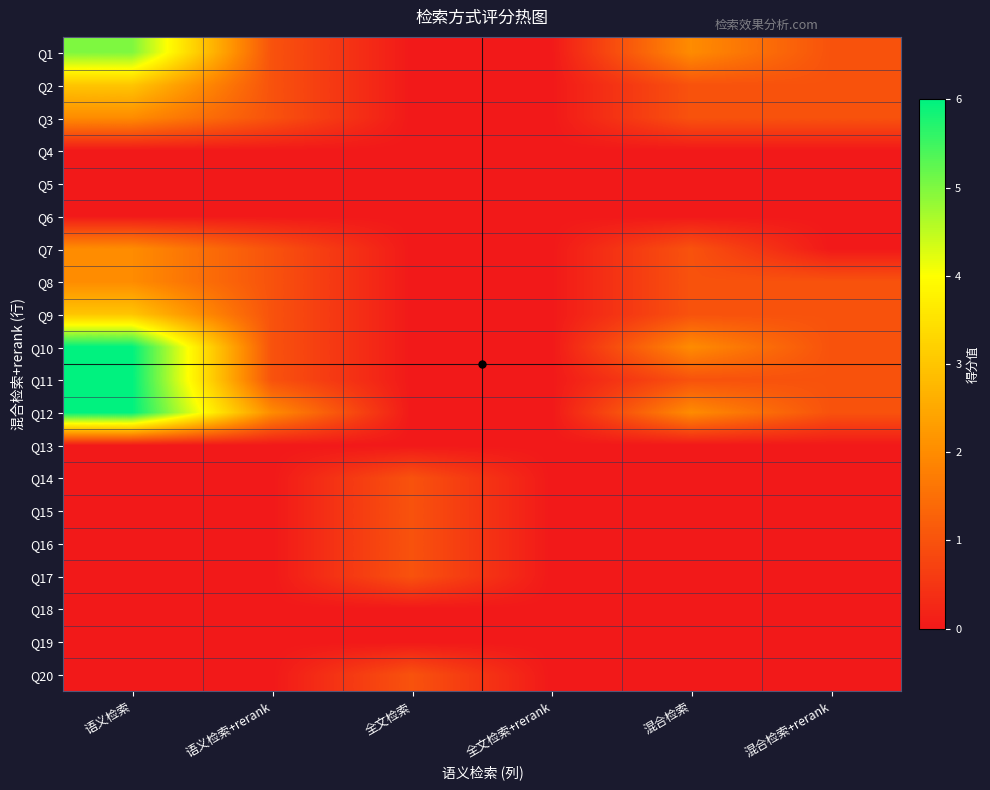

At how many categories does at least one series exceed 5?

1